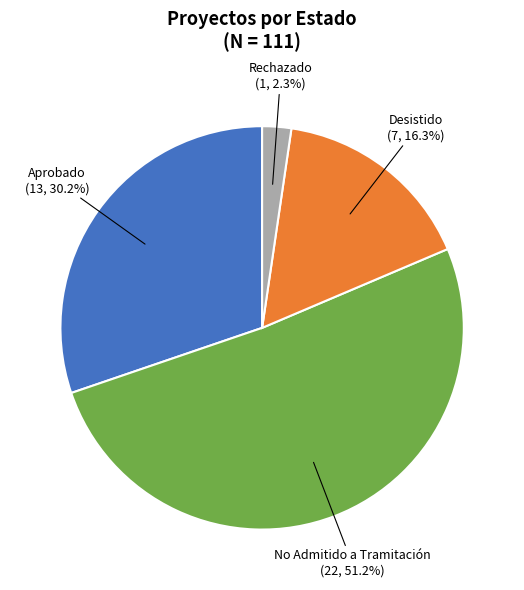

To the nearest percent, what portion does Desistido represent?

16%